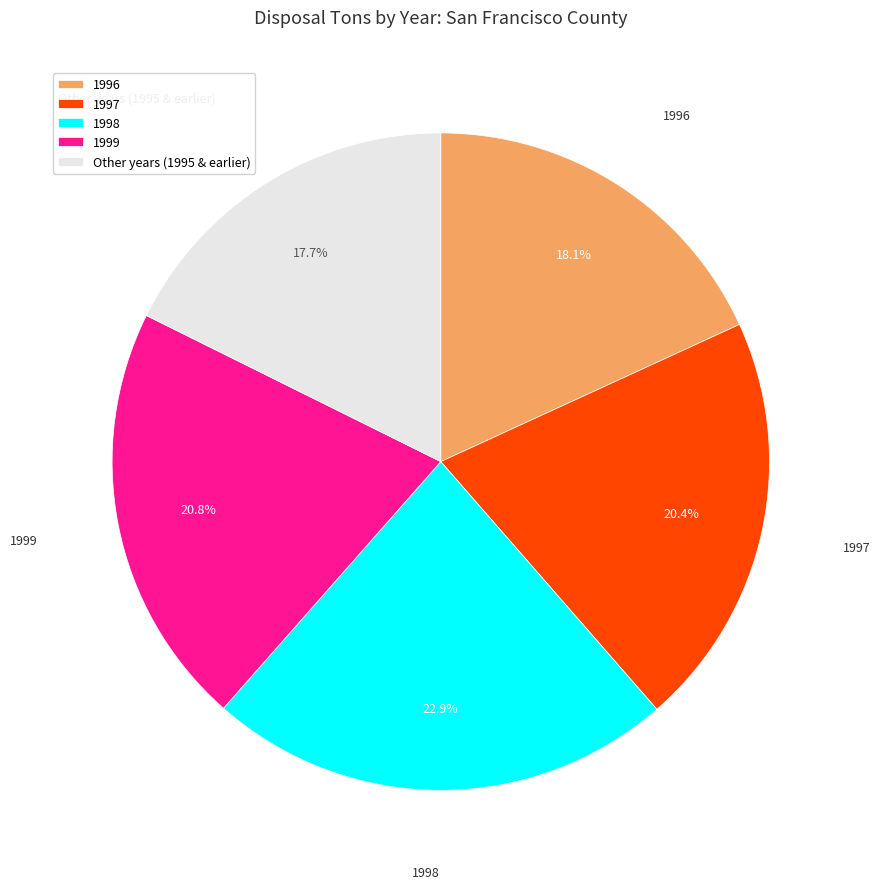

To the nearest percent, what percentage of the pie is 1999?

21%